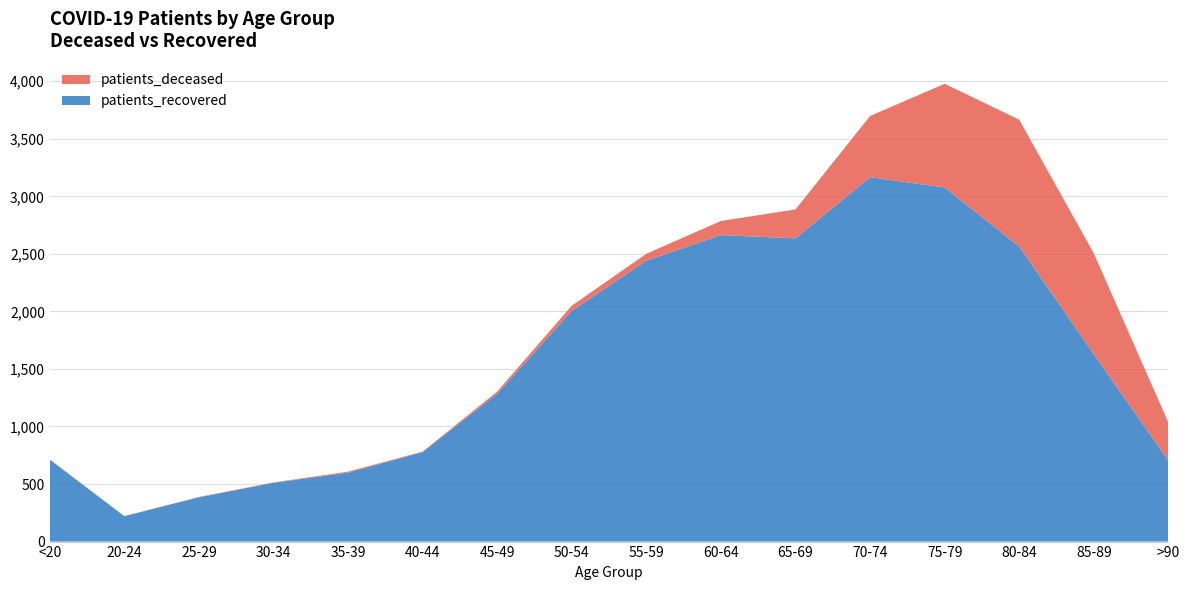

Reading left to right, transcribe all the data shown in this chart.

patients_deceased: 3	0	3	3	9	4	19	45	60	123	251	532	901	1102	877	331
patients_recovered: 712	221	385	511	599	778	1285	2005	2441	2663	2635	3166	3077	2564	1628	703